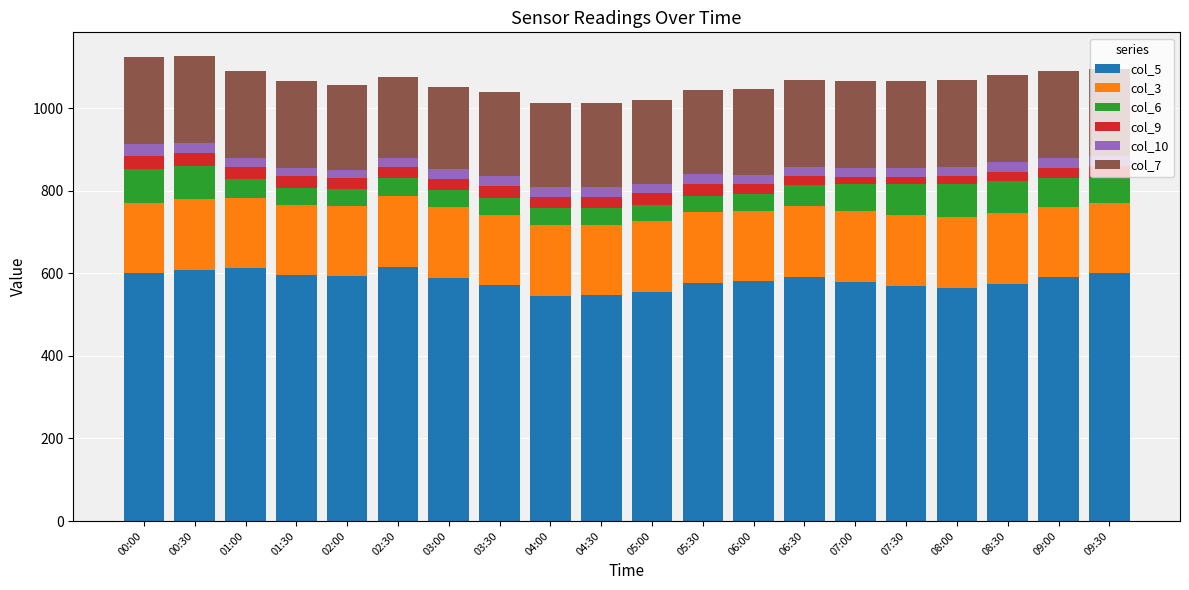

What is the sum of all col_5 values?

11662.3